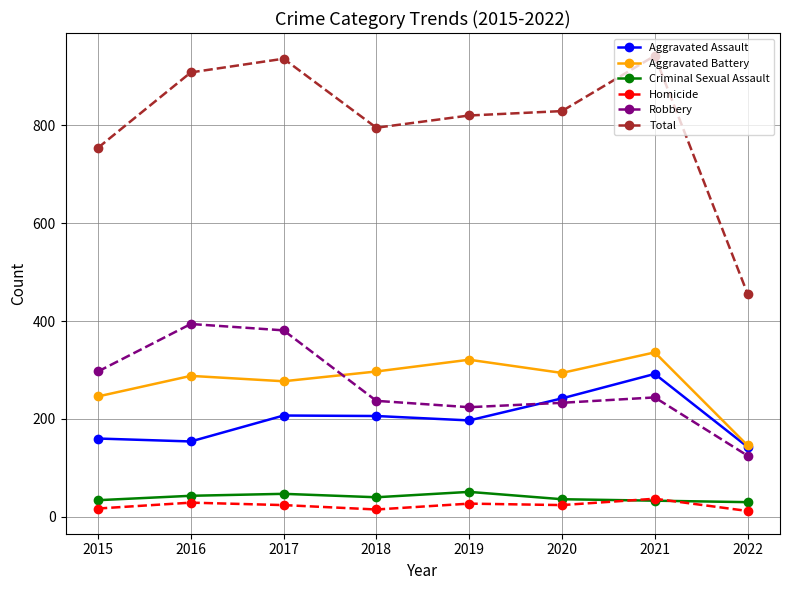

What is the minimum value for Criminal Sexual Assault?

30